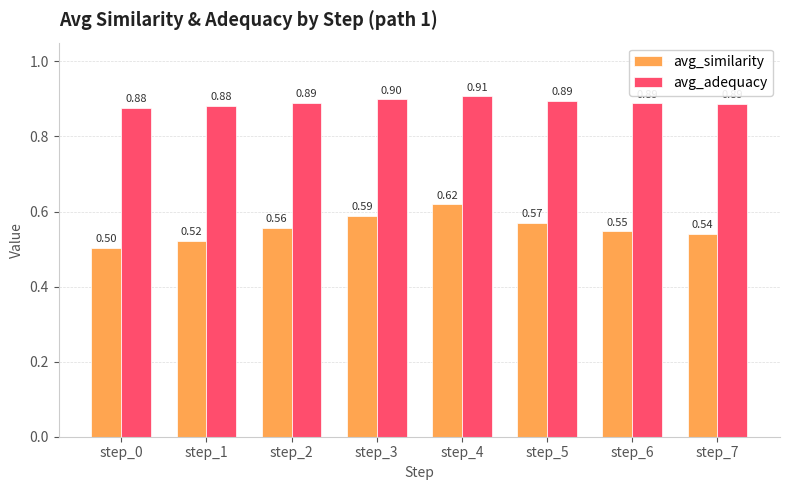

What is the sum of all avg_adequacy values?

7.1